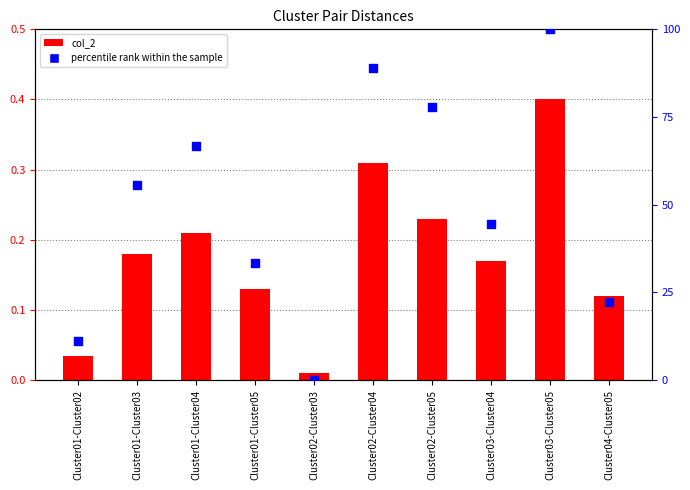

Which series contains the lowest Y value?

percentile rank within the sample